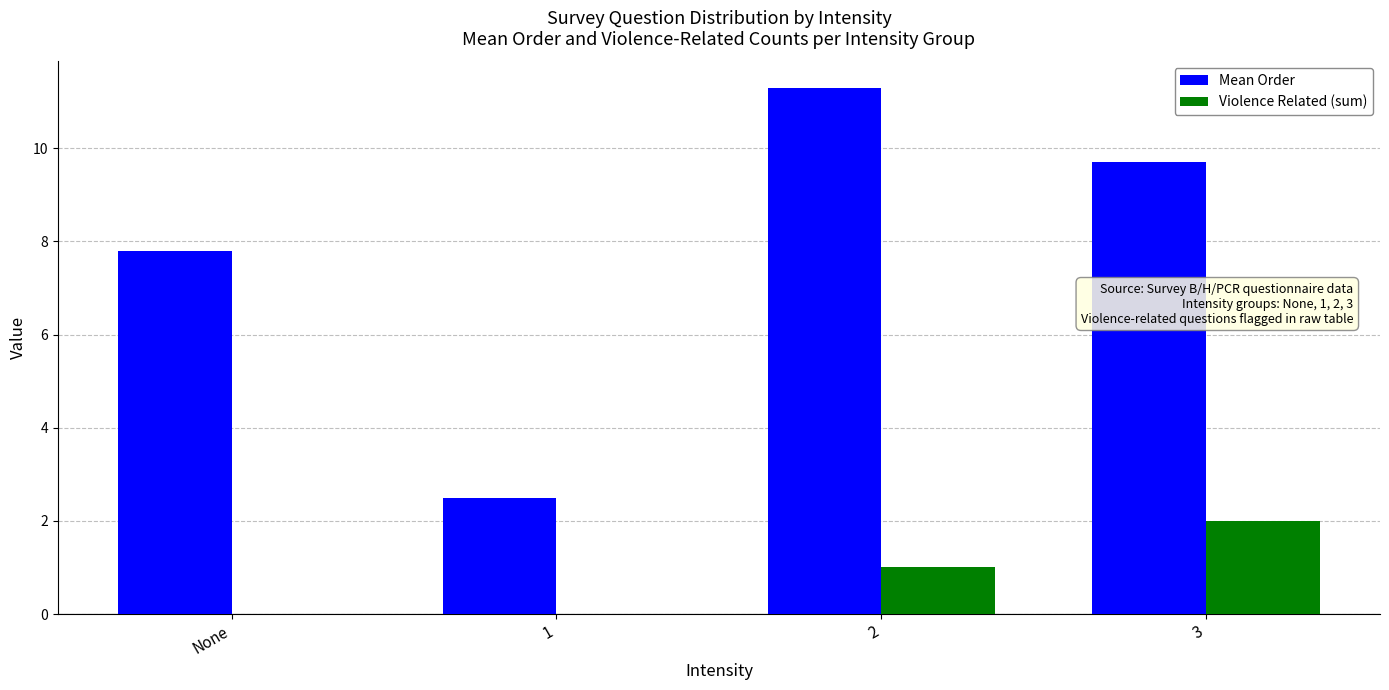

Which series has the widest spread of values?

Mean Order